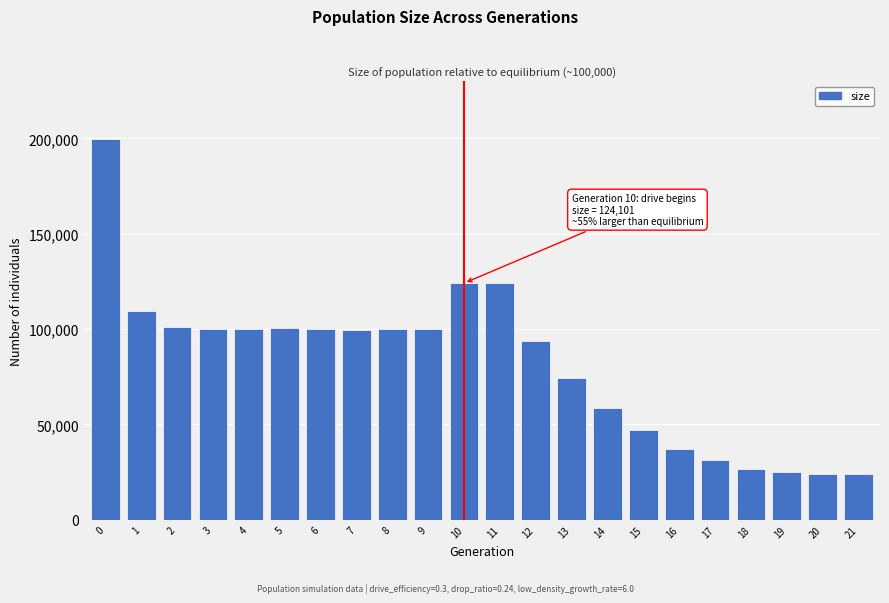

What is the smallest value displayed?

24000